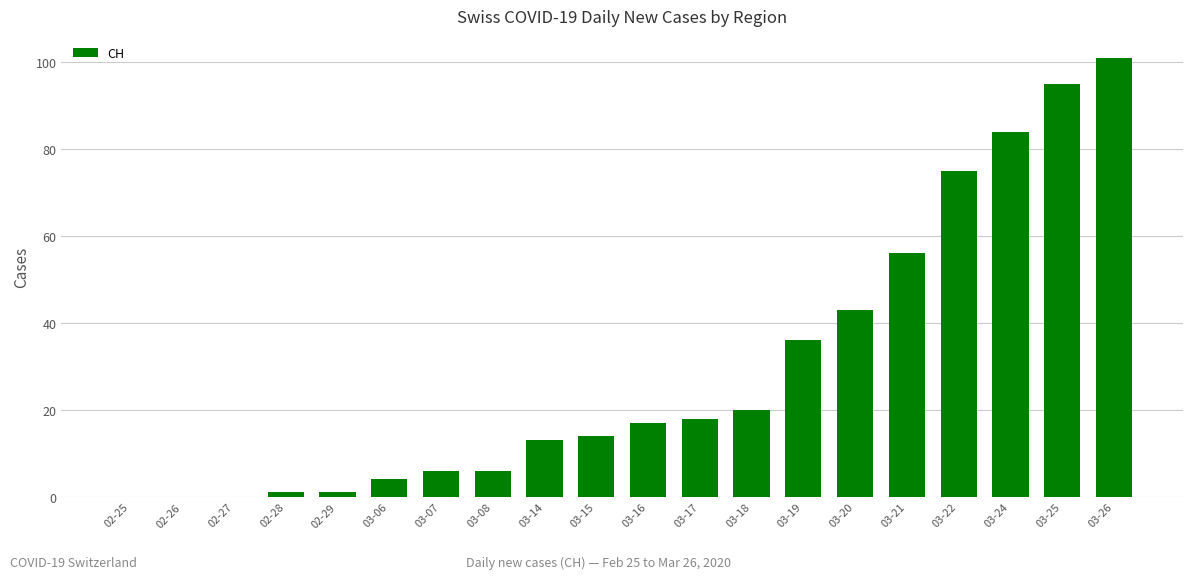

At which category does the chart reach its peak across all series?

03-26